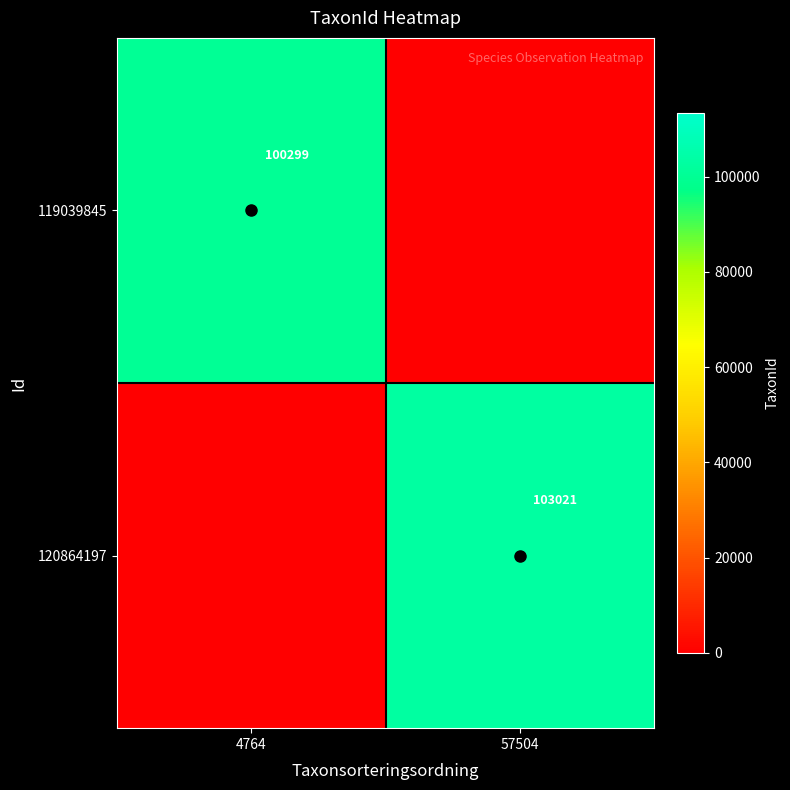

What is the maximum value shown in the chart?

103021